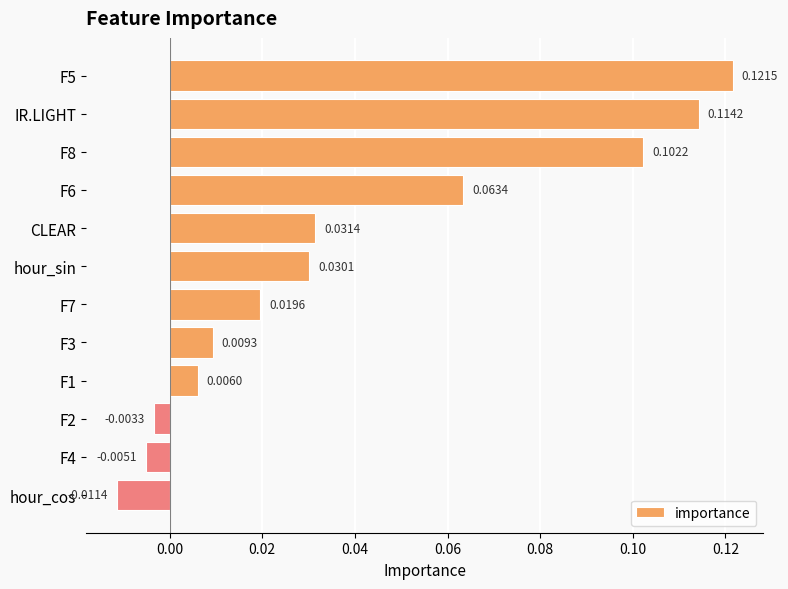

What is the sum of all values?

0.5